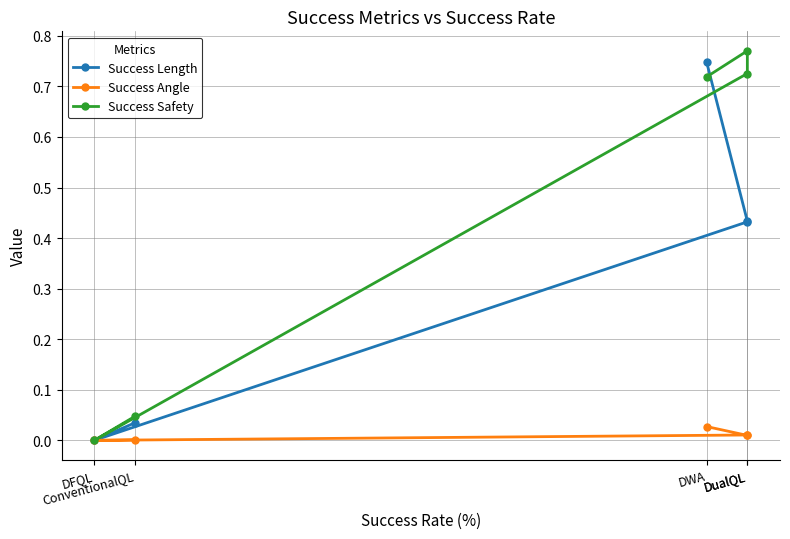

The value of Success Angle at DualQL is 0.0. True or false?

False